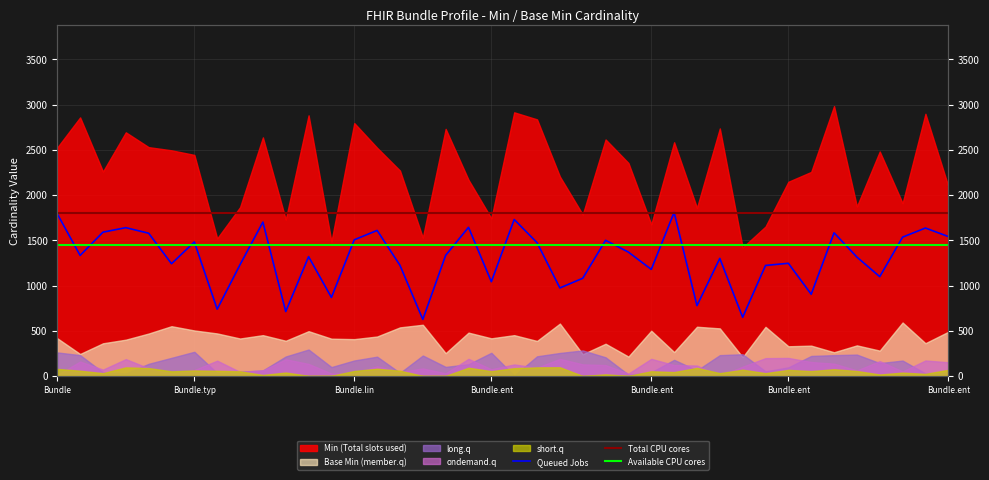

Is the value of Total CPU cores at 7 greater than the value of Available CPU cores at 20?

Yes